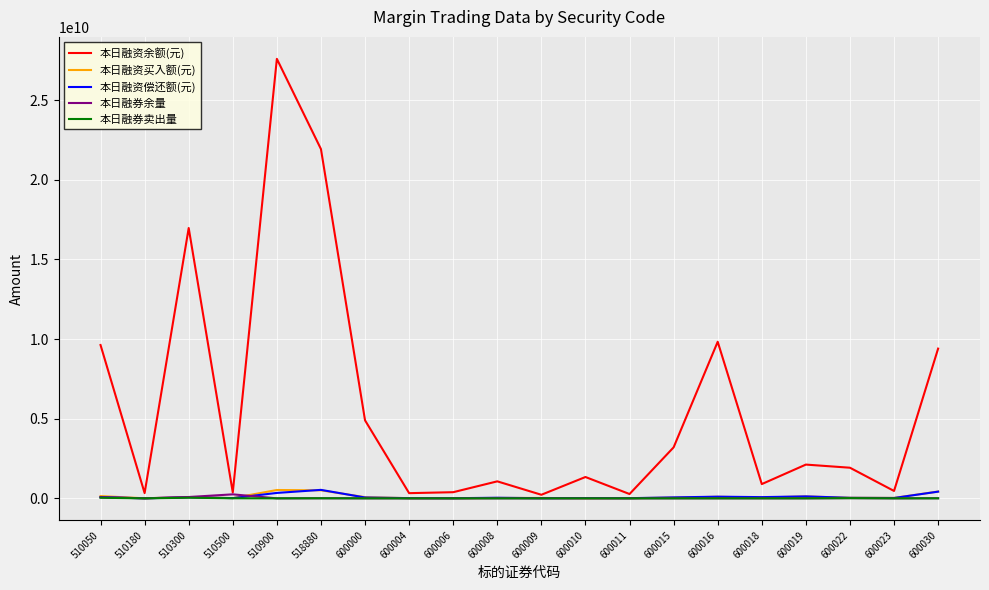

The value of 本日融资余额(元) at 510300 is 24583686234. True or false?

False